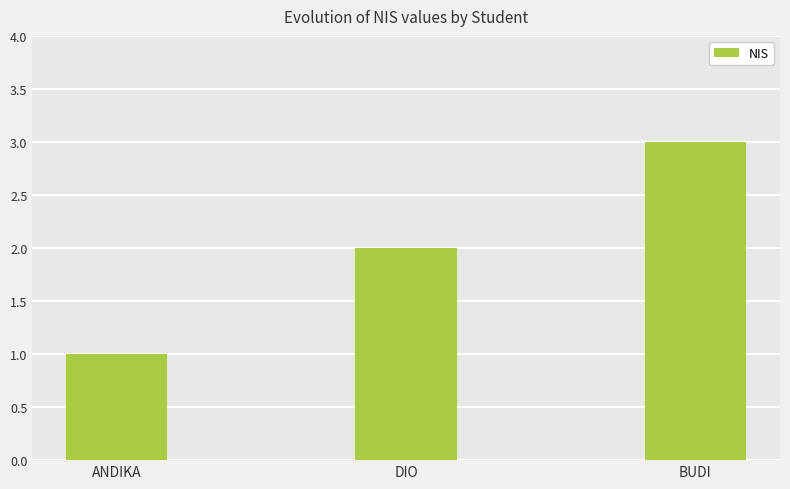

Reading right to left, transcribe all the data shown in this chart.

BUDI=3	DIO=2	ANDIKA=1